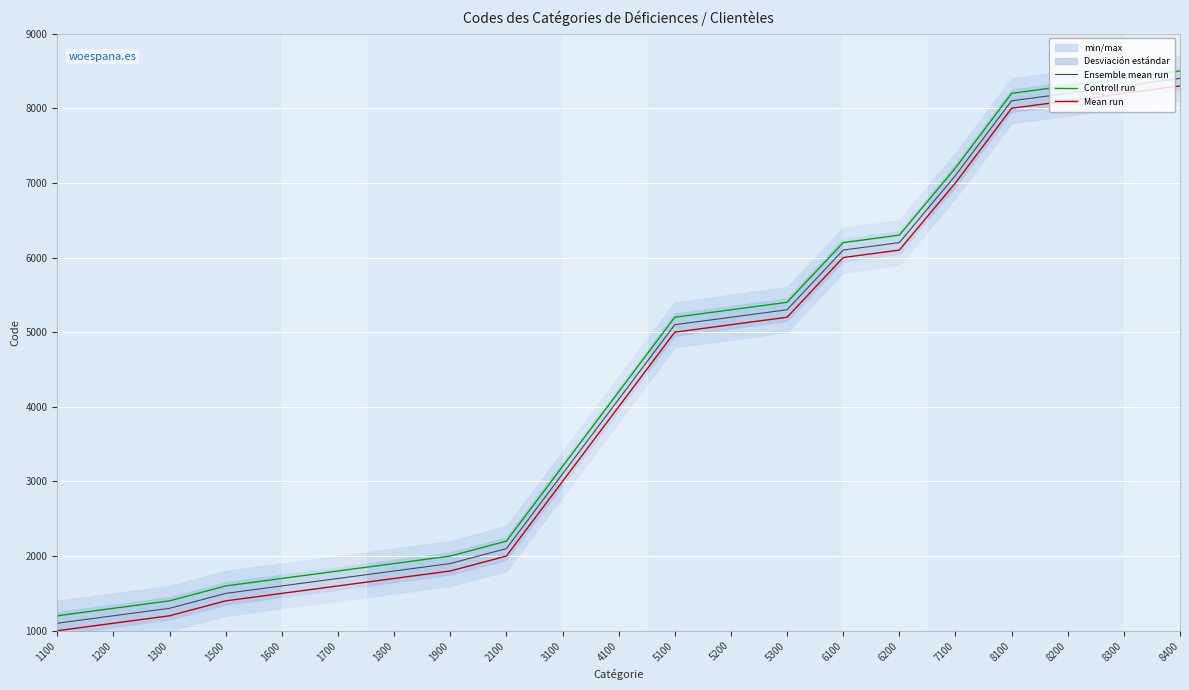

List the series in order of their peak value, lowest first.

Mean run, Ensemble mean run, Controll run